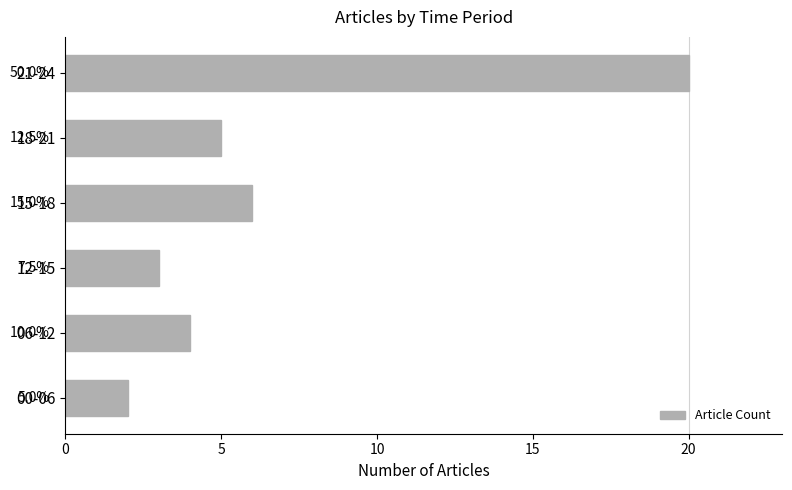

What is the maximum value shown in the chart?

20